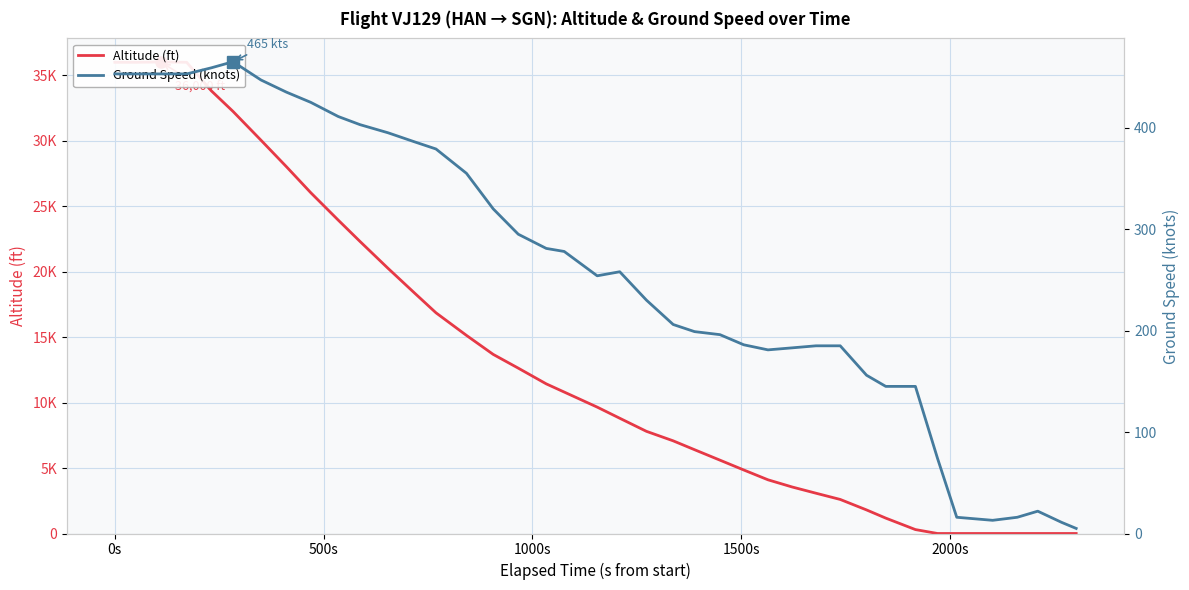

Rank the series by their average value, from lowest to highest.

Ground Speed (knots), Altitude (ft)